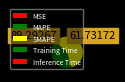

To the nearest percent, what is the average slice percentage?

20%